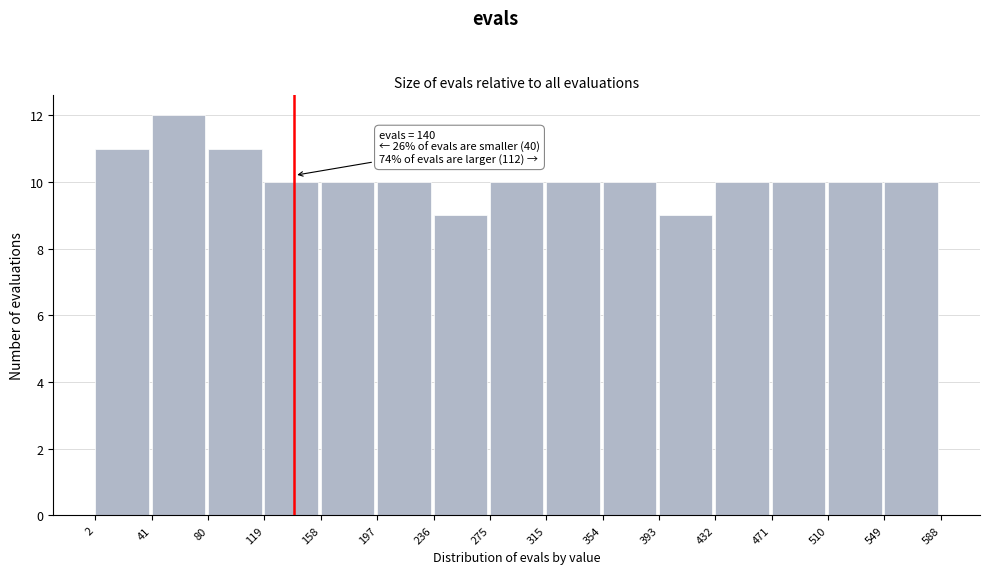

Over which range of the x-axis is the bar tallest?

41 to 80